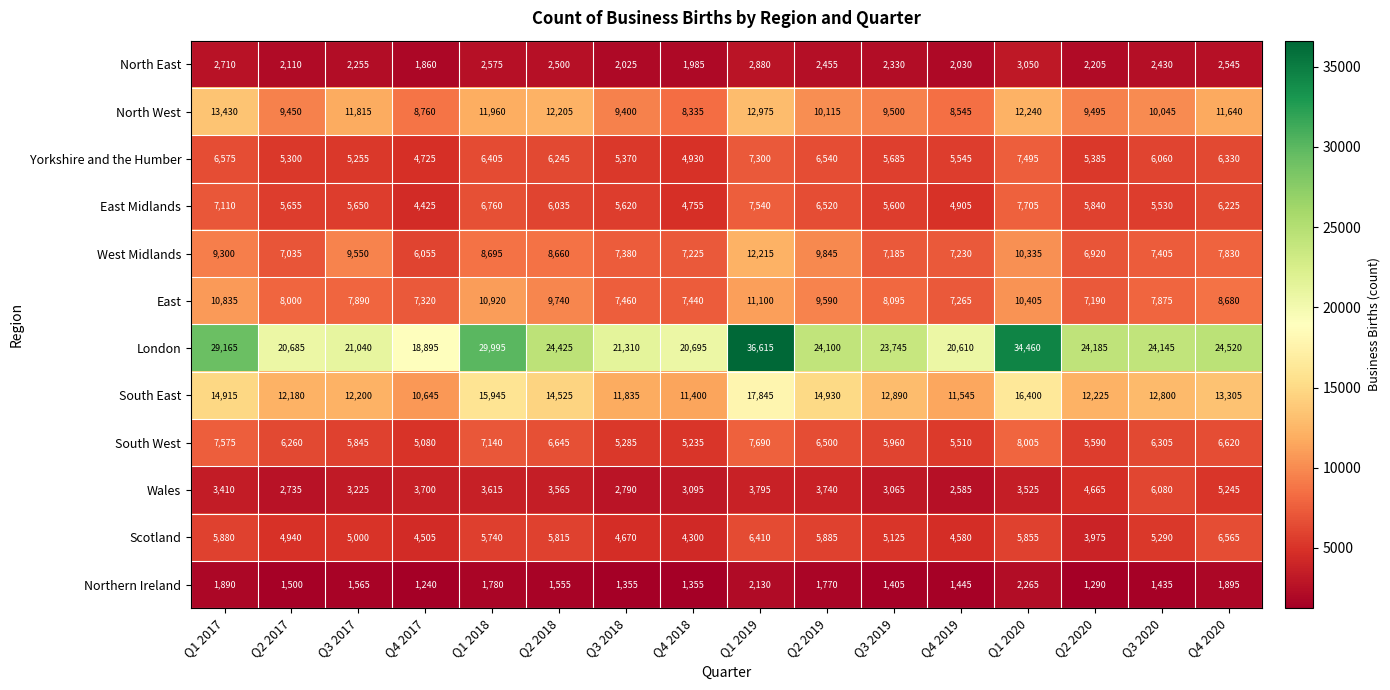

How many distinct data groups are displayed?

12